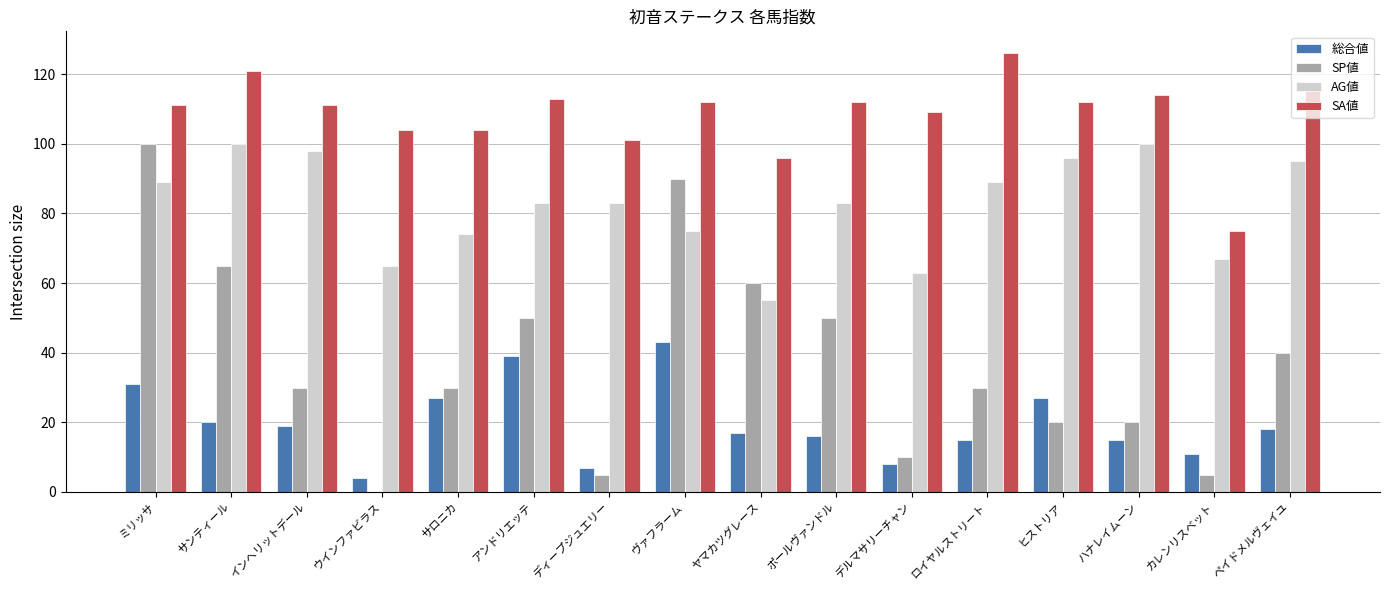

True or false: SA値 has a value of 159 at ハナレイムーン.

False